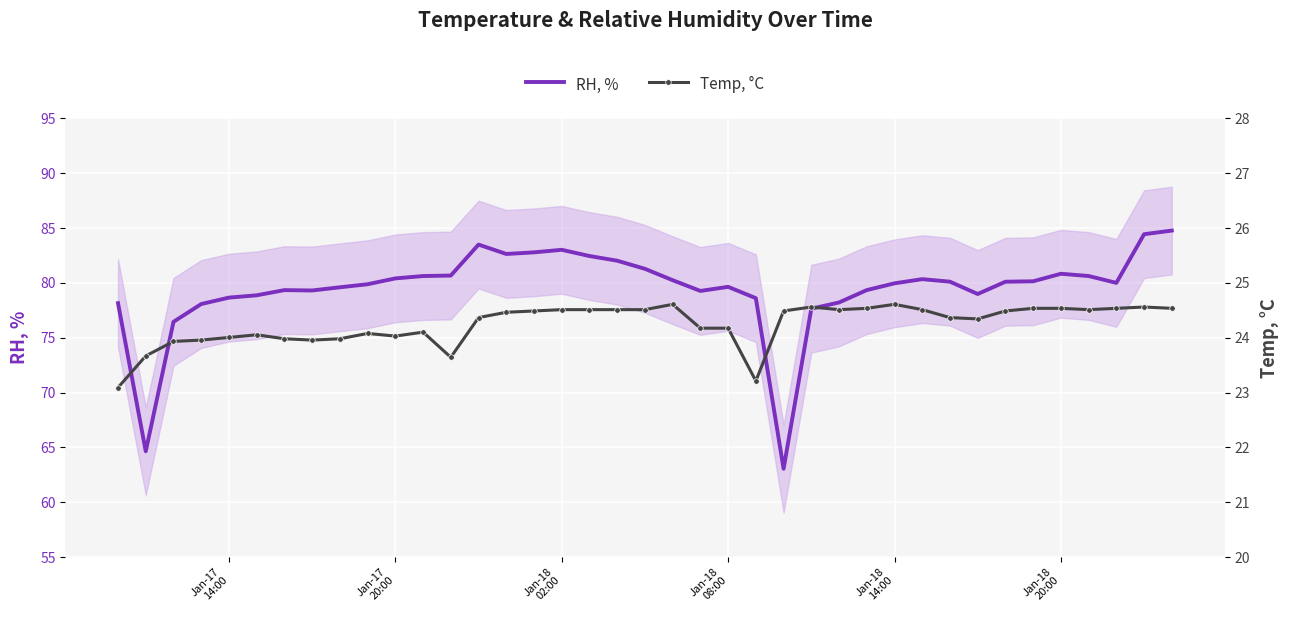

How many lines are shown in the chart?

2